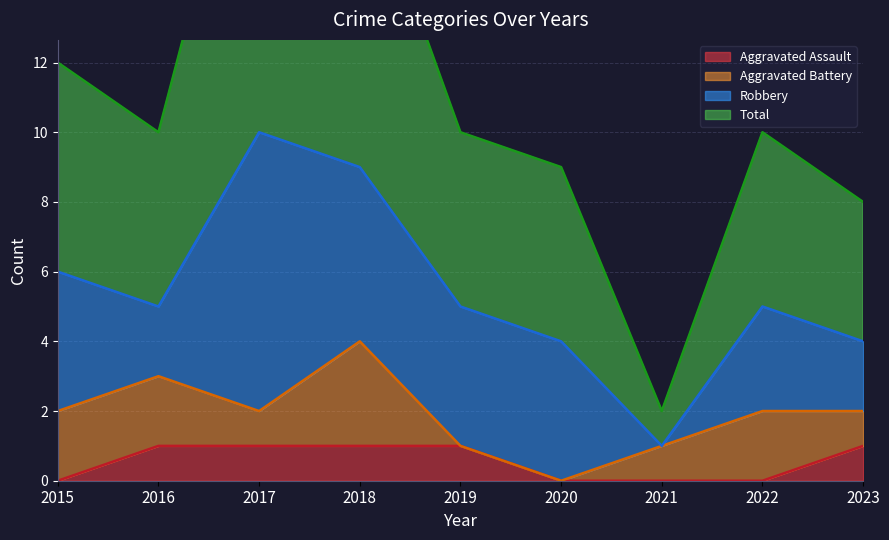

True or false: Aggravated Assault has a value of 1 at 2019.

True